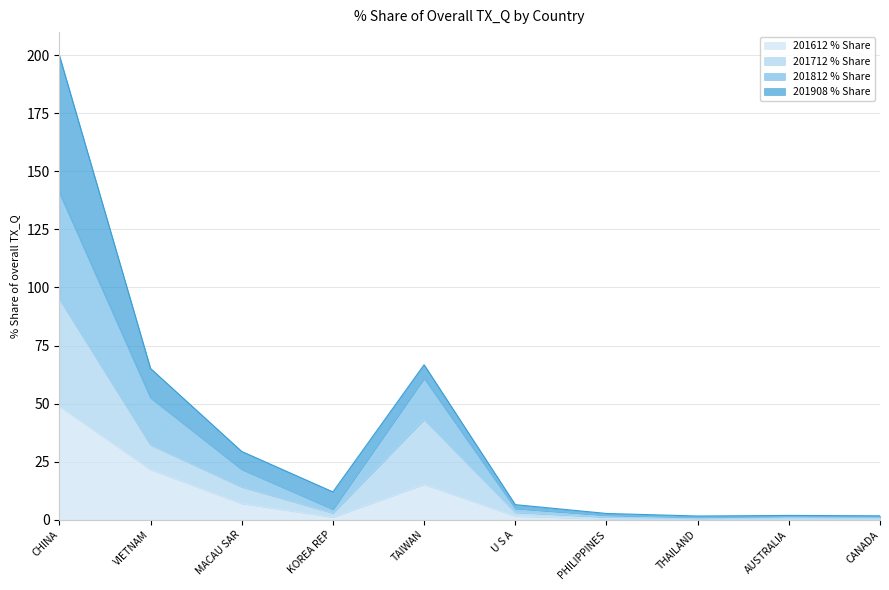

Which category has the highest value in the 201612 % Share series?

CHINA